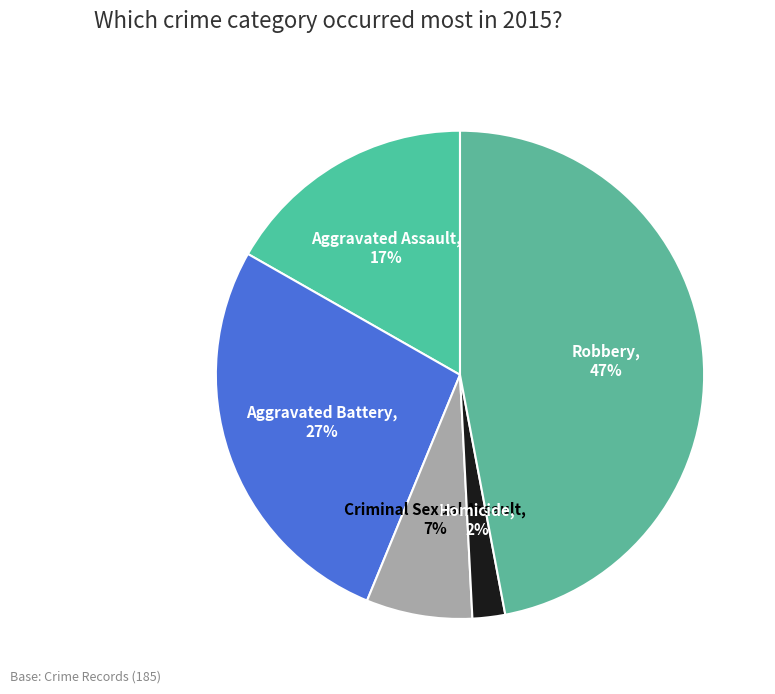

How many slices are in this pie chart?

5